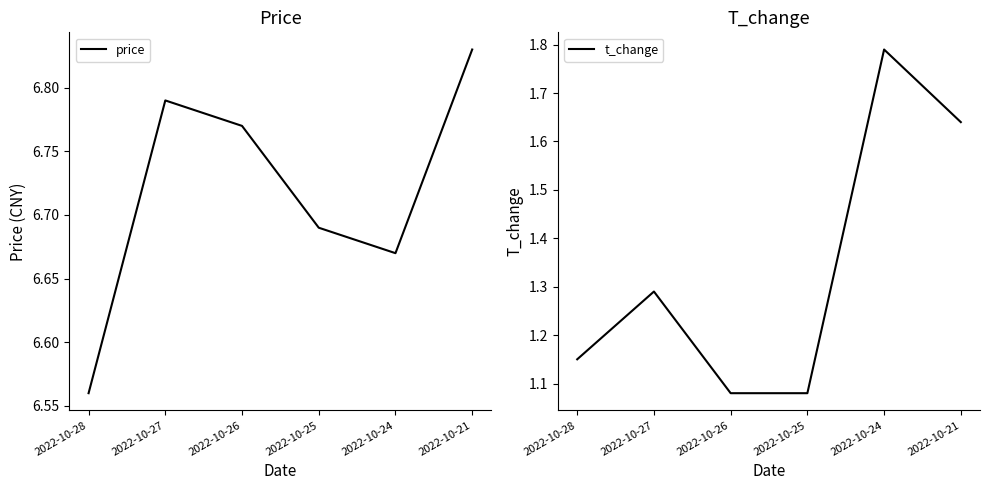

True or false: price has more than 0 interior local peaks.

True